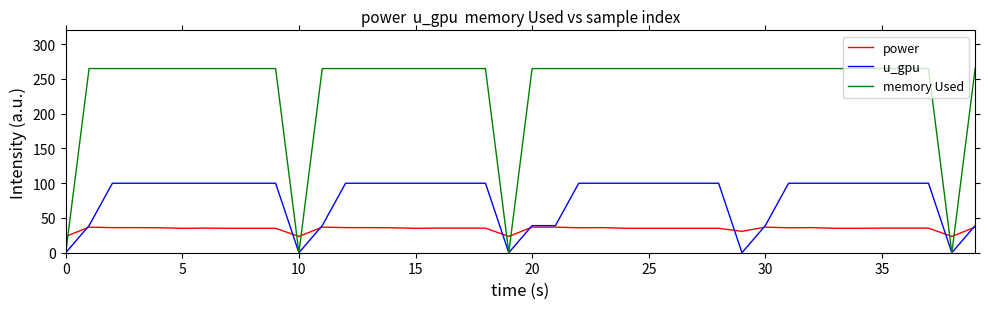

In memory Used, how many points are lower than both neighbors (excluding endpoints)?

3